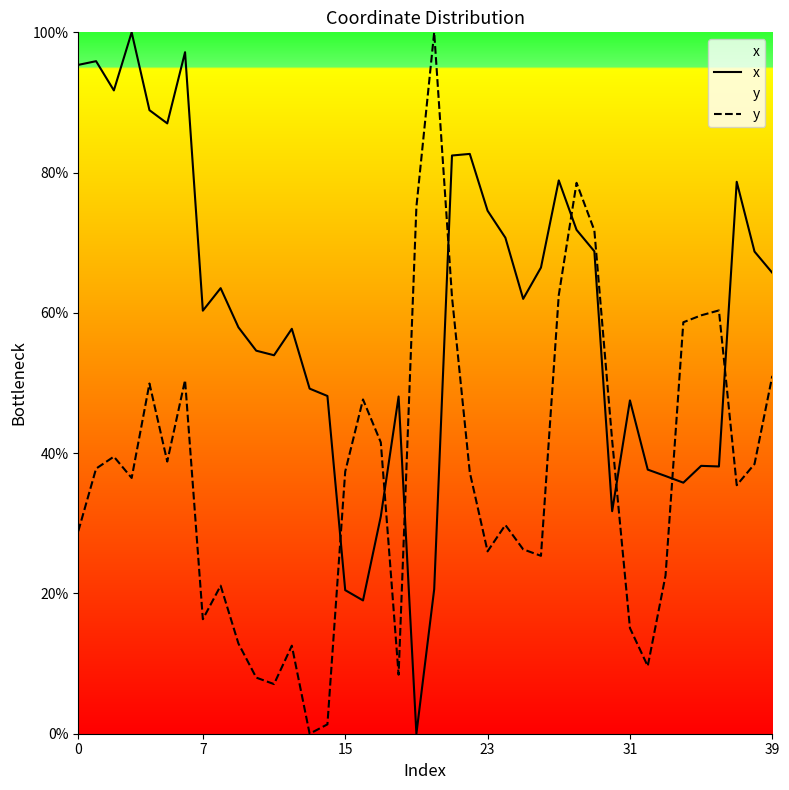

Is it true that x equals 57.9 at 9?

True